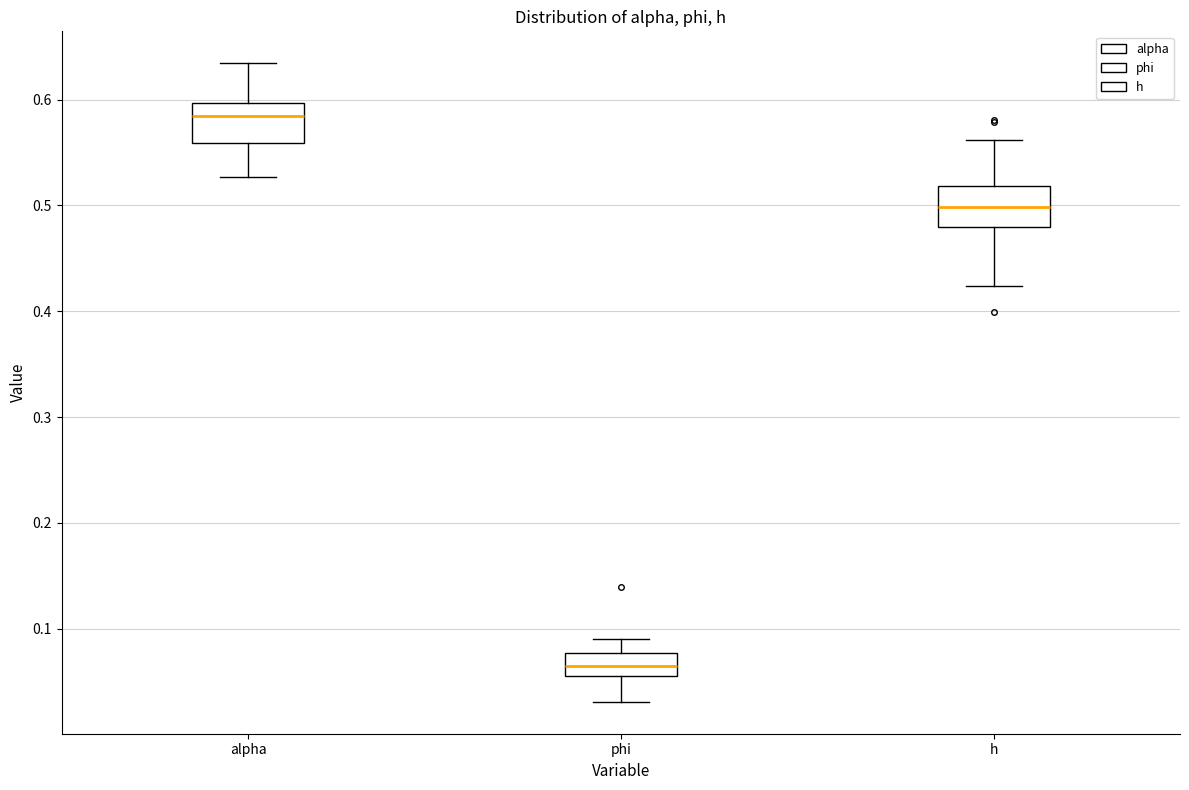

Reading left to right, transcribe this box plot: for each box, give where its median line is, the range the box spans, and where its two whiskers end, as read against the y-axis. The values are not printed on the chart, so give them approximately, as read against the axis.

alpha: median 0.58, box 0.56 to 0.60, whiskers 0.53 to 0.63
phi: median 0.06 (inside the box), box 0.06 to 0.08, whiskers 0.03 to 0.09
h: median 0.50, box 0.48 to 0.52, whiskers 0.42 to 0.56